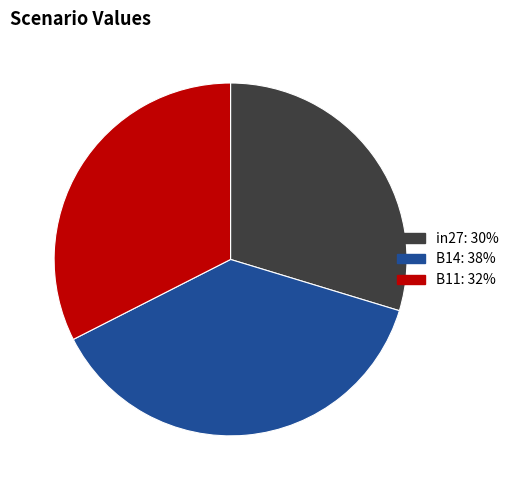

How many slices are in this pie chart?

3